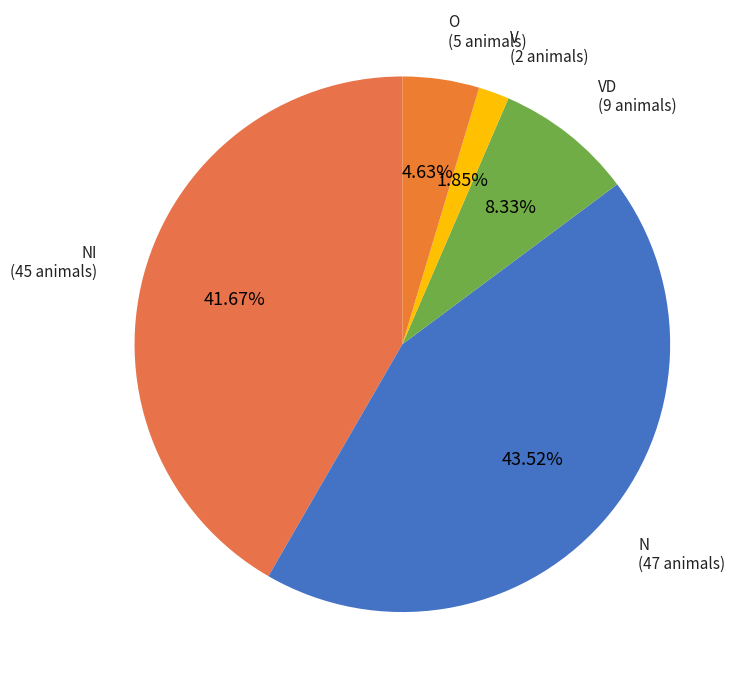

Does any single category account for the majority?

No